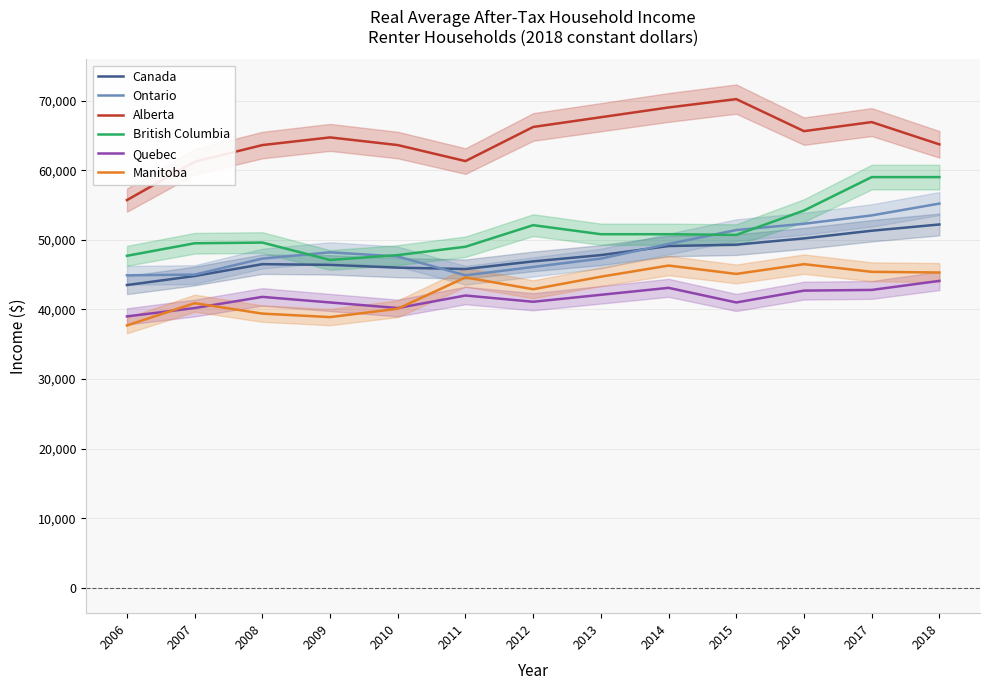

Where does the Manitoba series first go above 44600?

2013